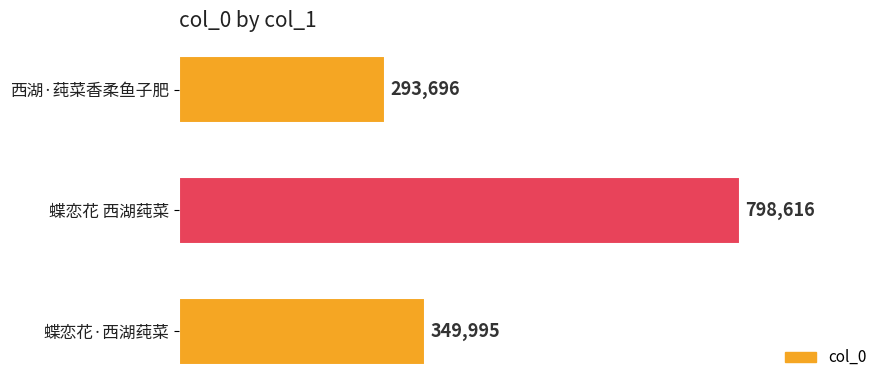

How many bars are there in total?

3